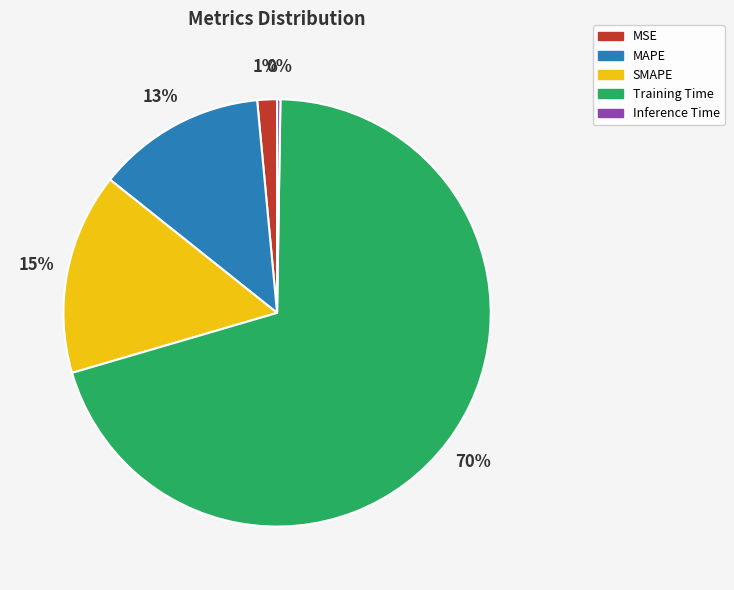

Does any single category account for the majority?

Yes